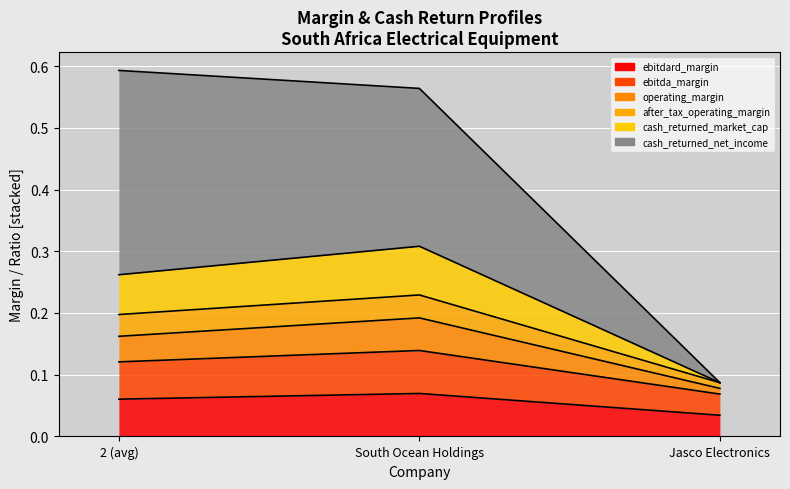

The value of ebitda_margin at 2 (avg) is 0.1. True or false?

True